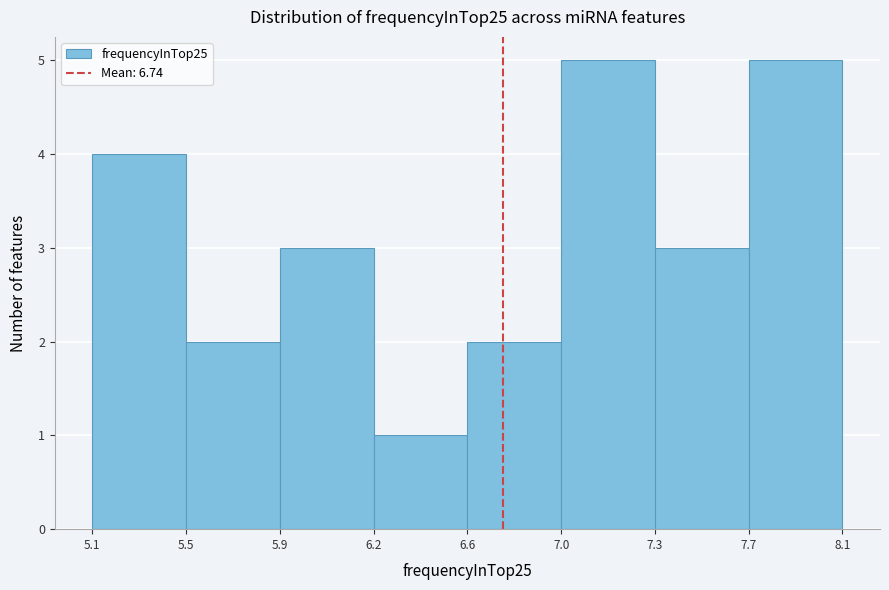

Reading left to right, extract all data points from this chart.

4	2	3	1	2	5	3	5